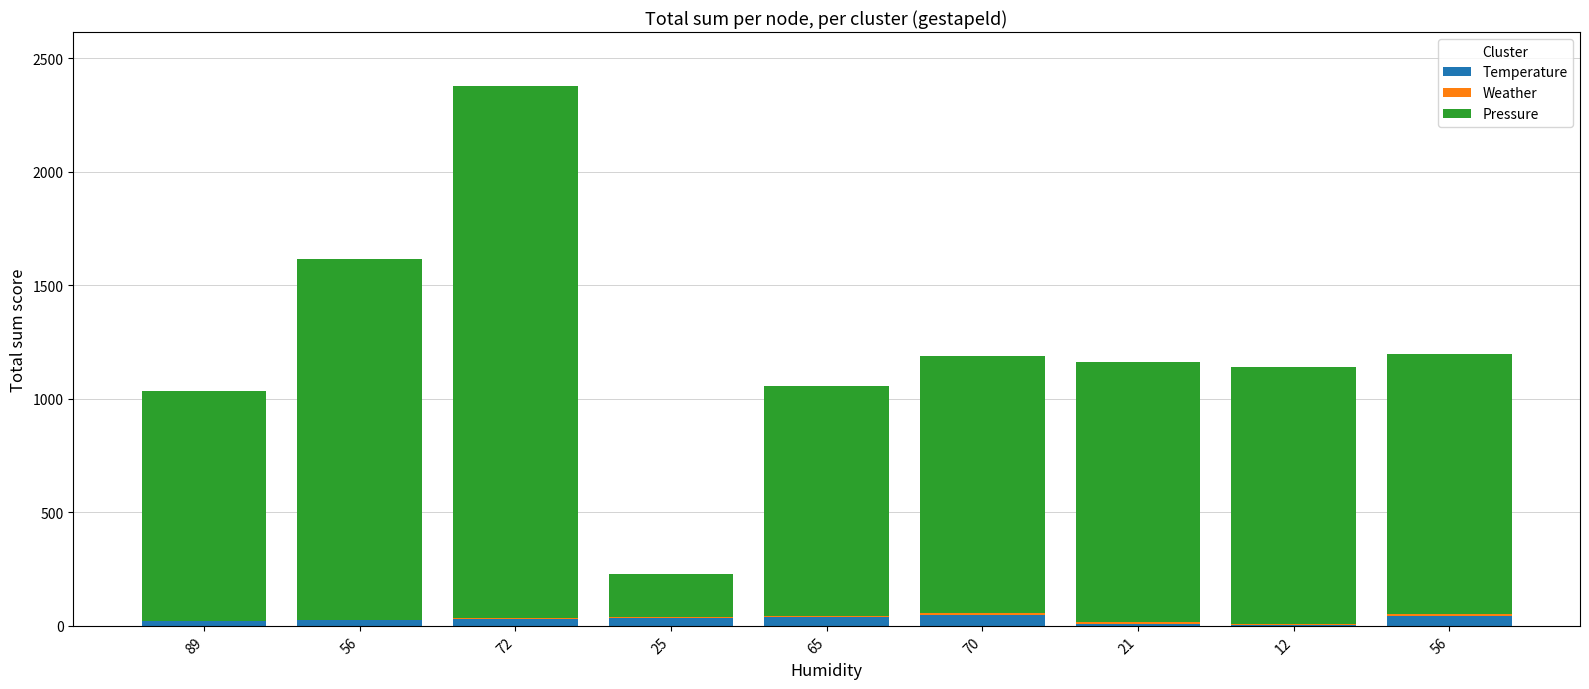

How many series are shown in this chart?

3